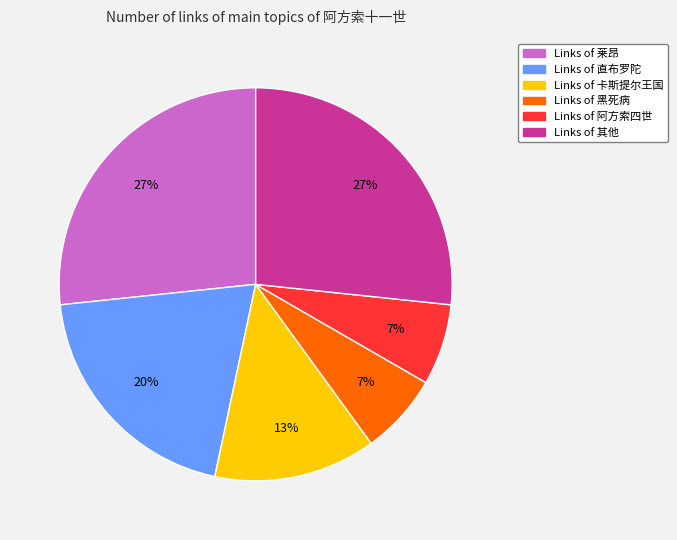

To the nearest percent, what is the average slice percentage?

17%